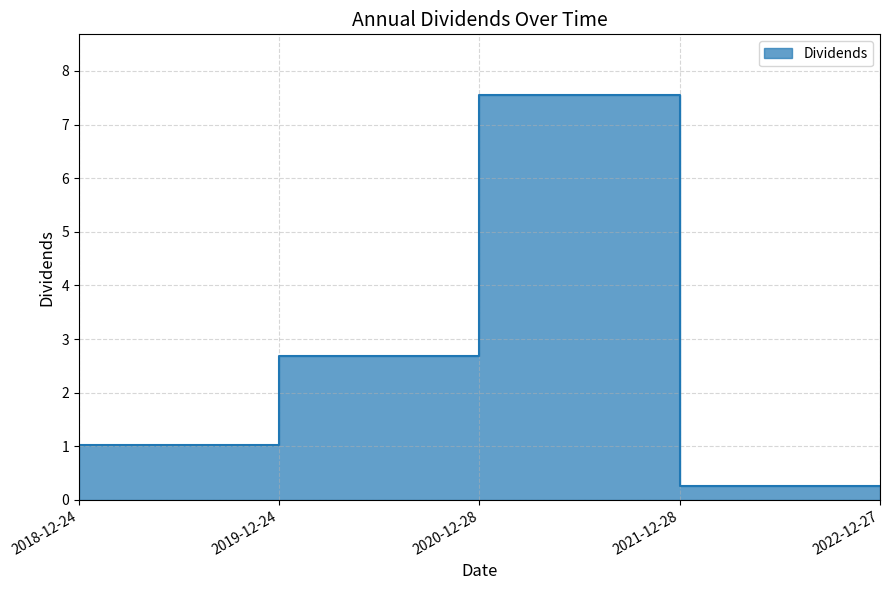

The value at 2020-12-28 is 0.7. True or false?

False